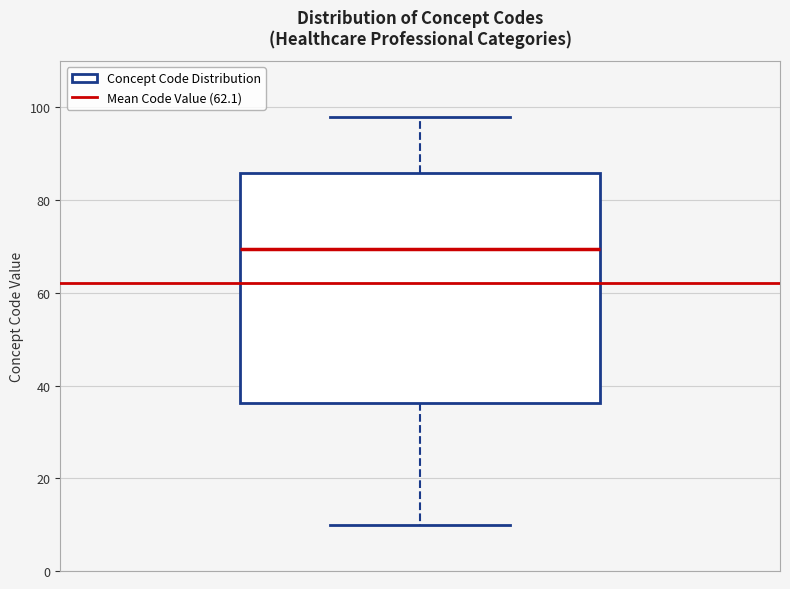

Where does the median line of the box sit on the y-axis? The values are not printed on the chart, so give them approximately, as read against the axis.

70